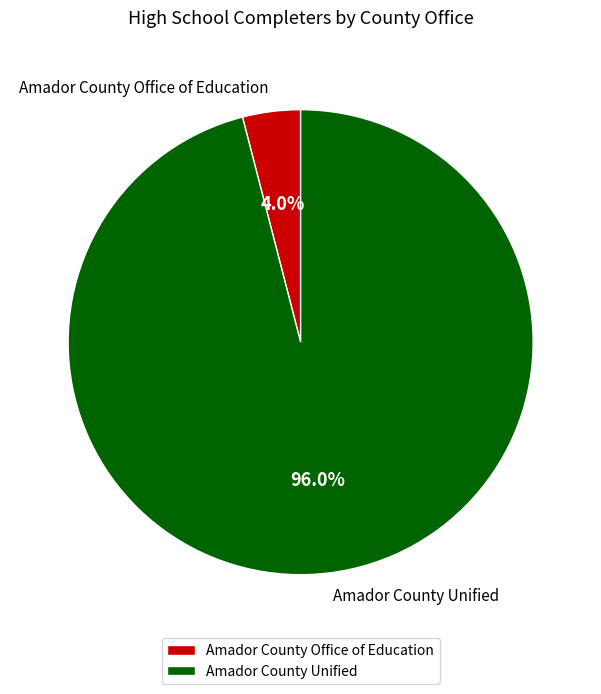

Which has a higher value, Amador County Office of Education or Amador County Unified?

Amador County Unified